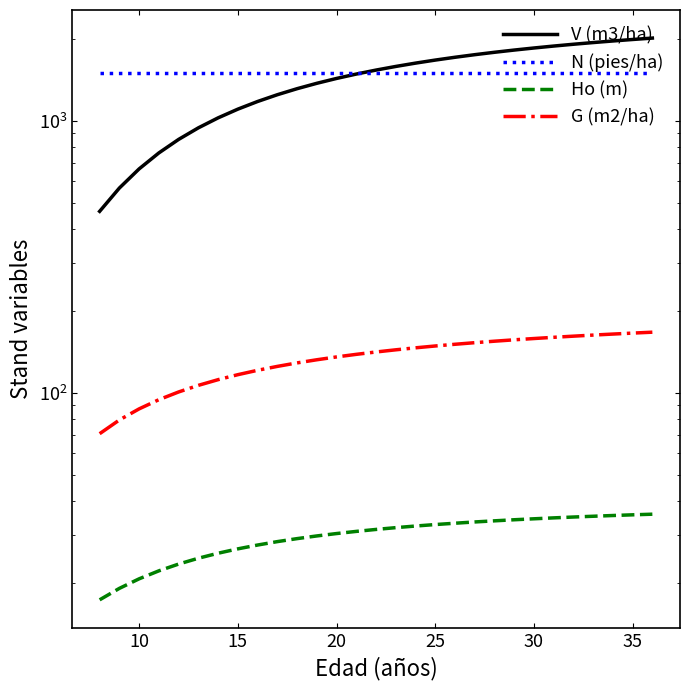

How many data points in Ho (m) are above 31?

16